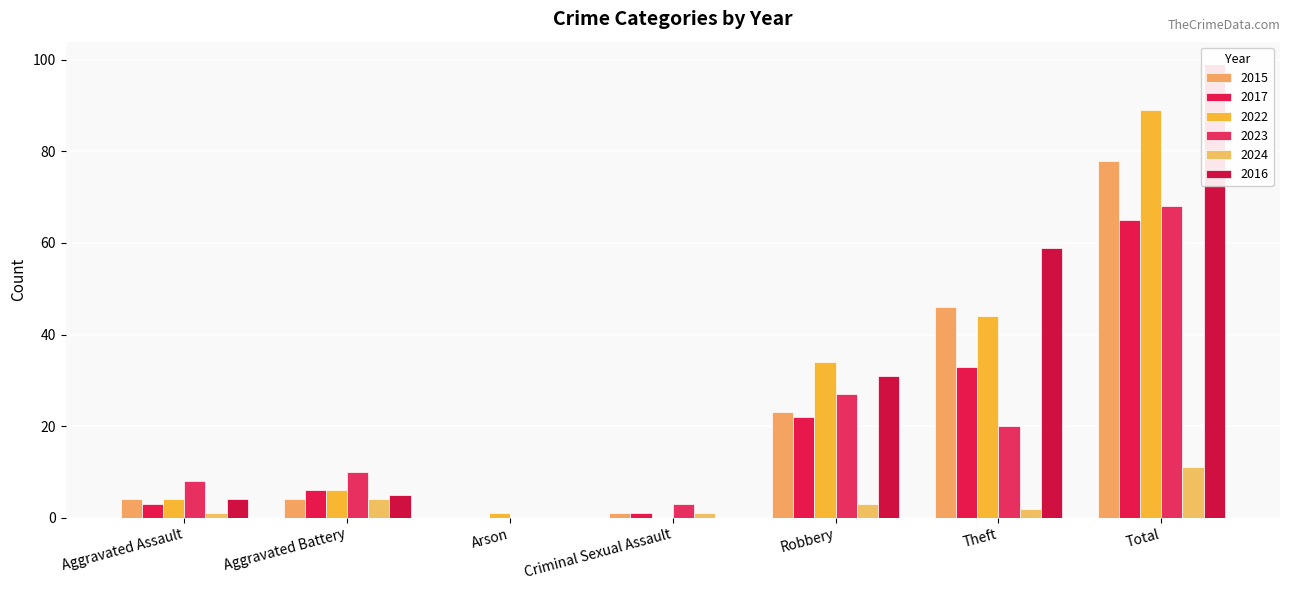

What is the sum of the 2016 values at Robbery and Aggravated Assault?

35